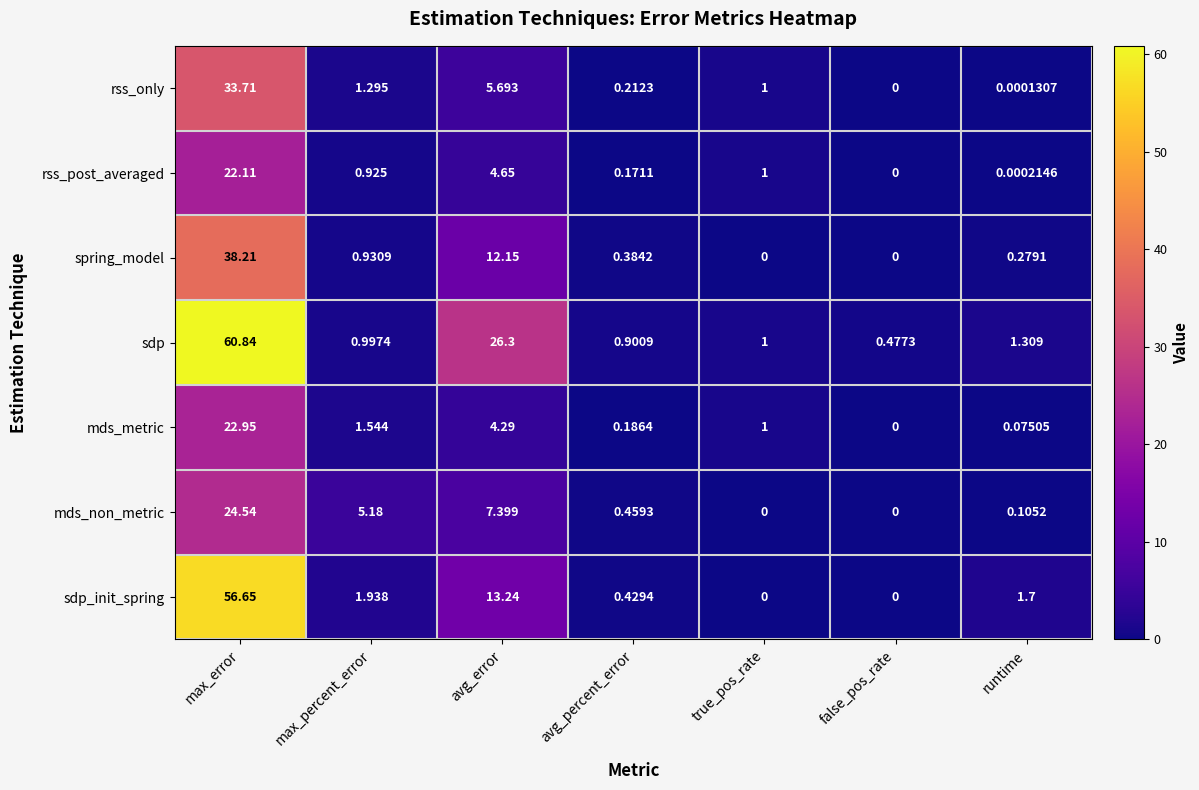

Which series has the largest total across all categories?

sdp